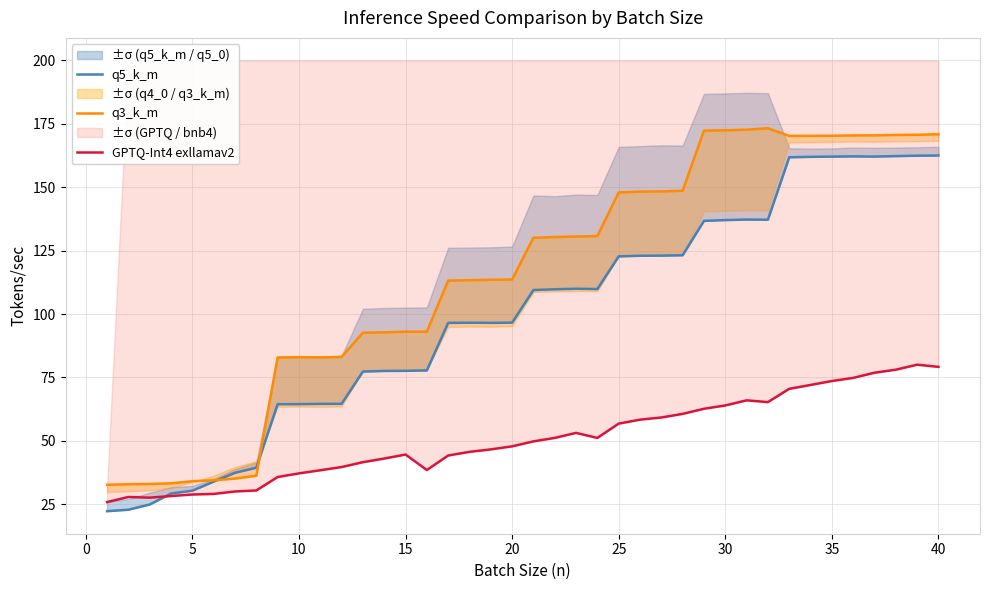

The value of q5_k_m at 35 is 269.0. True or false?

False